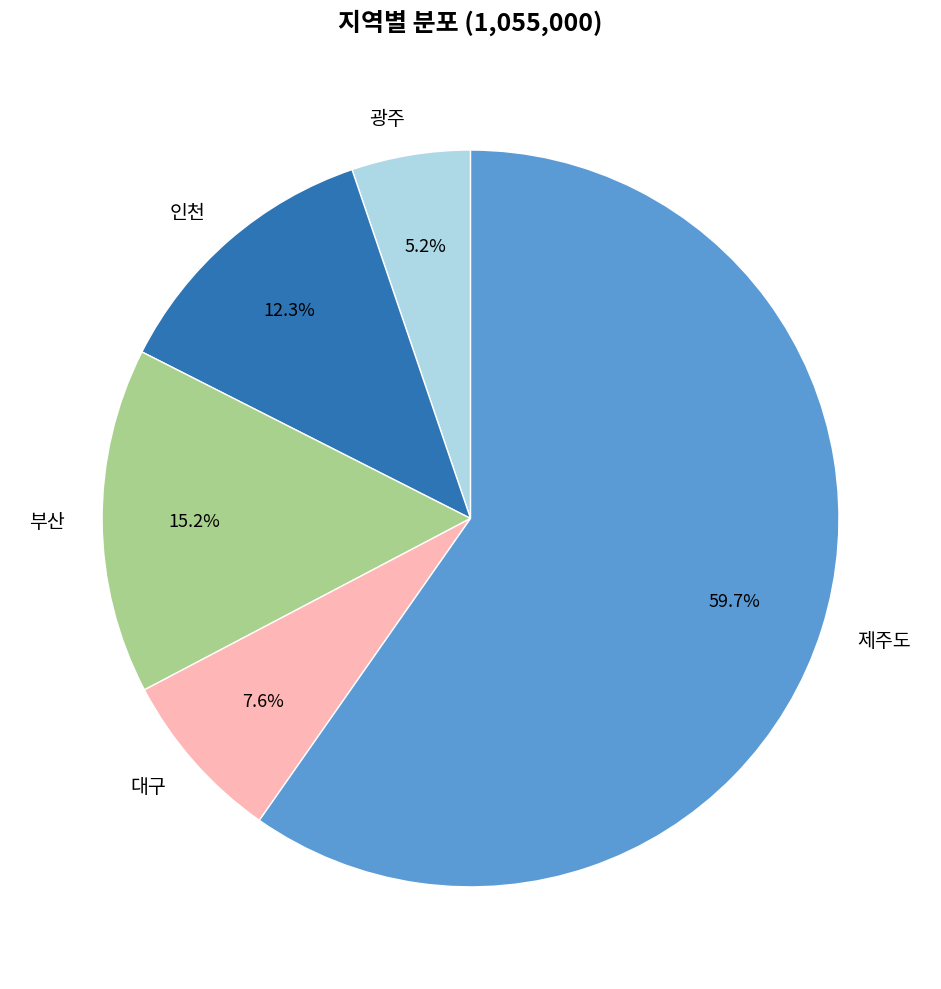

True or false: 부산 accounts for 2% of the total.

False